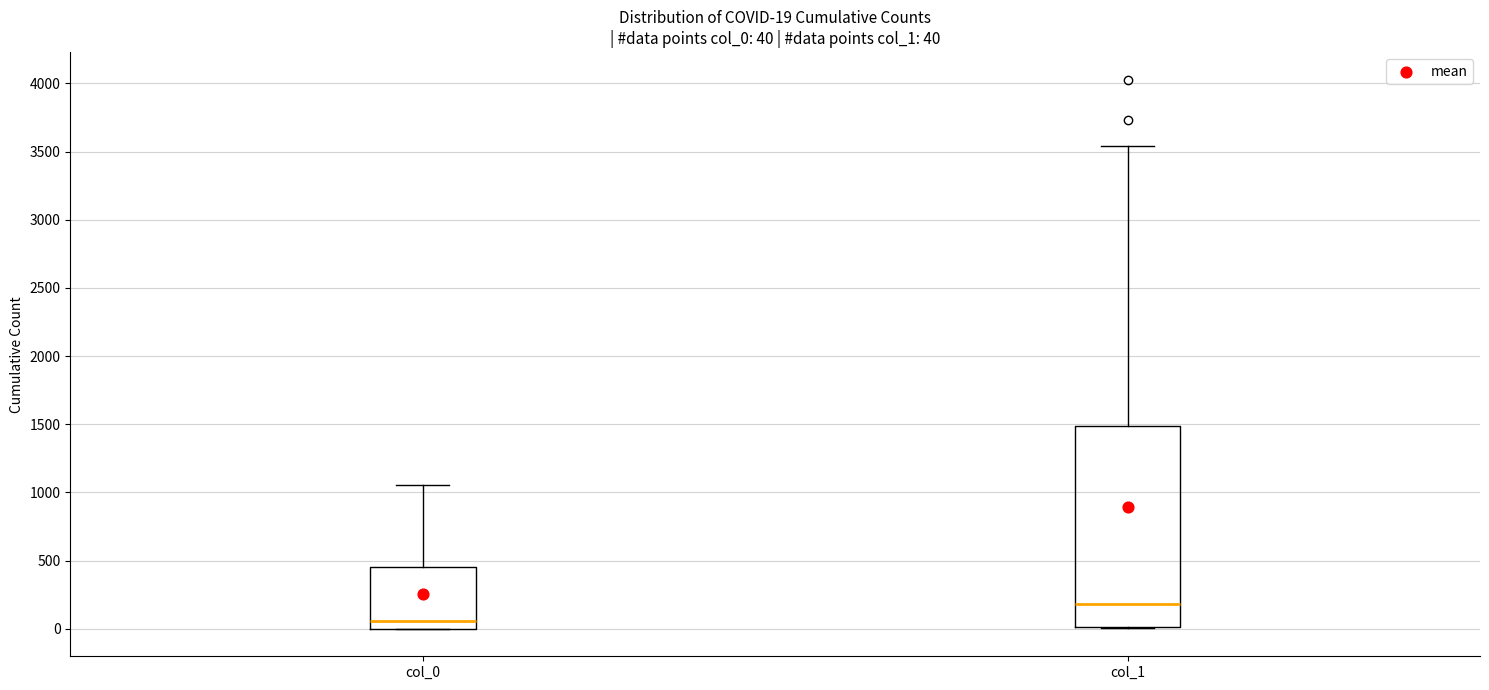

Which box has the highest median line?

col_1